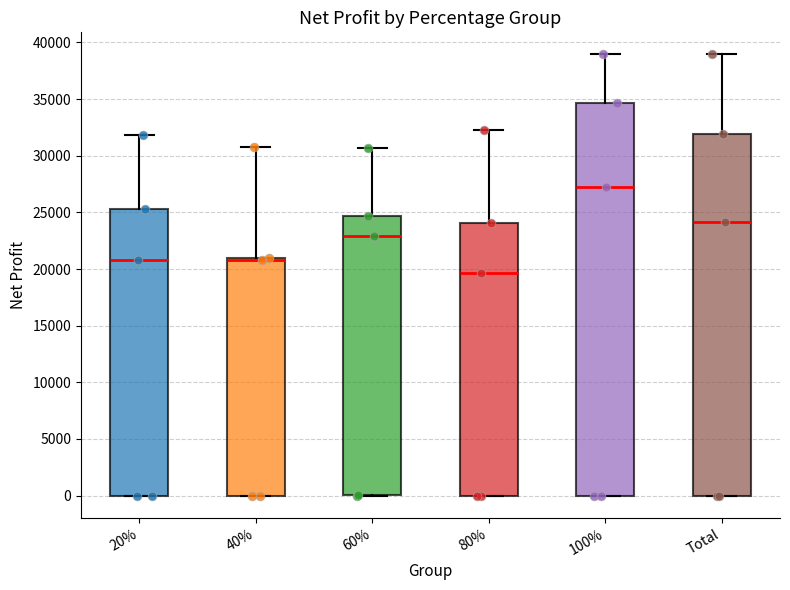

Where is the upper edge of the box for 80% on the y-axis? The values are not printed on the chart, so give them approximately, as read against the axis.

24000